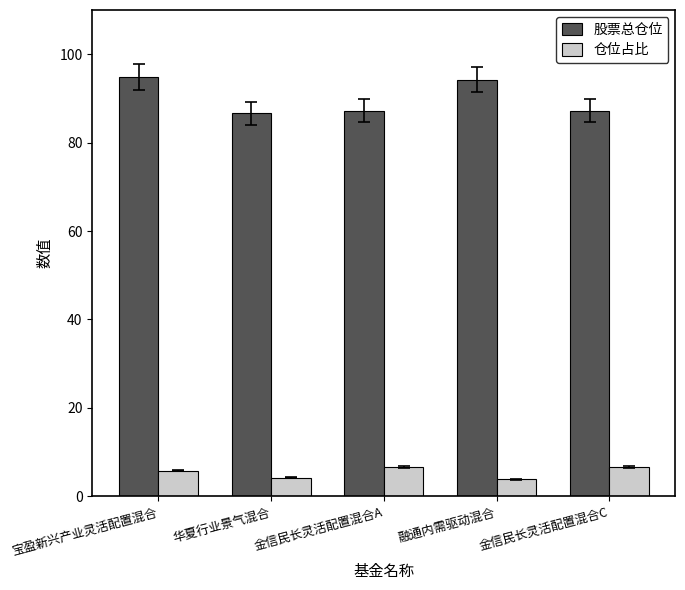

What is the minimum value for 股票总仓位?

86.6